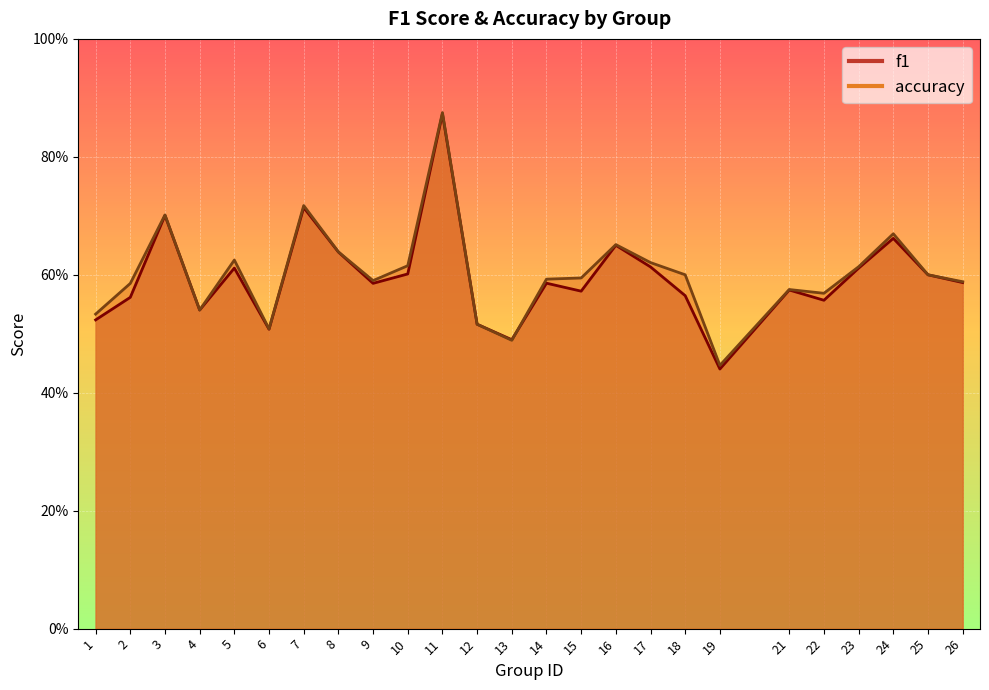

What is the smallest value displayed?

0.4